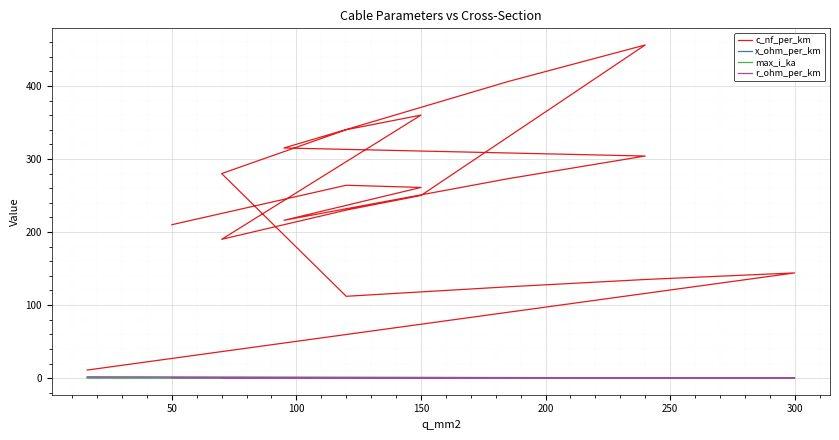

Where is the first local minimum for r_ohm_per_km?

150